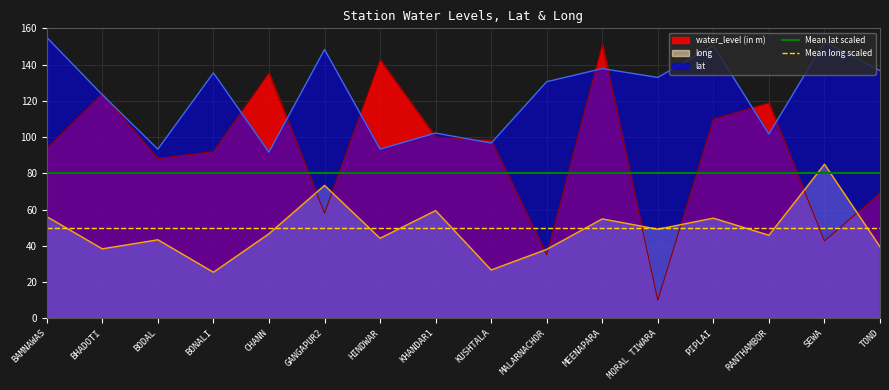

At BHADOTI, list the series in order from smallest to largest.

Mean long scaled, Mean lat scaled